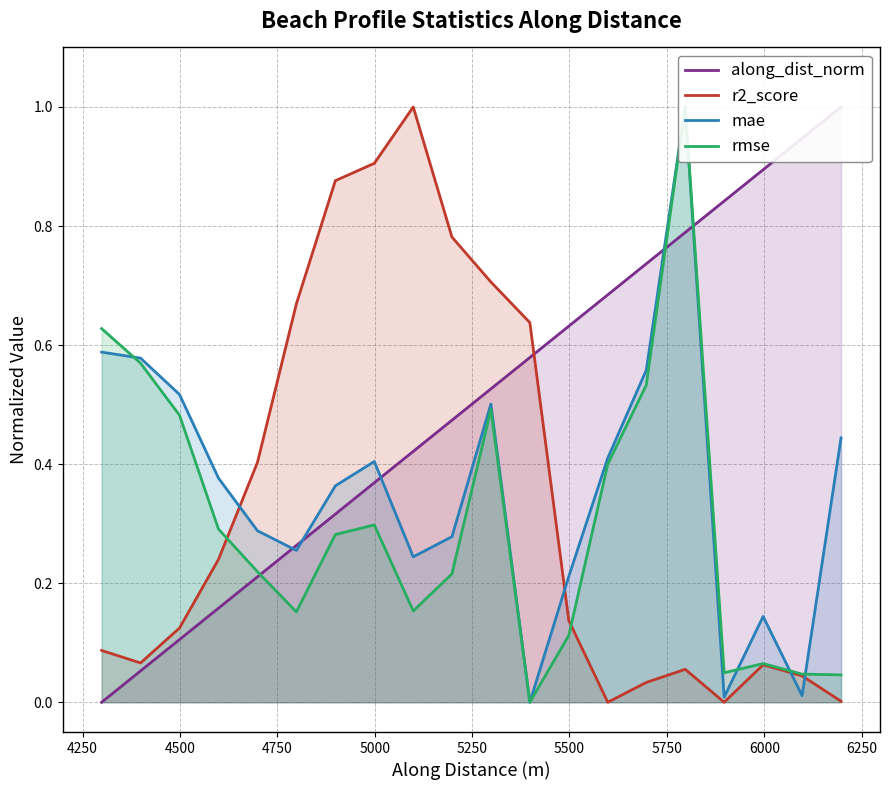

Which series has the widest spread of values?

rmse